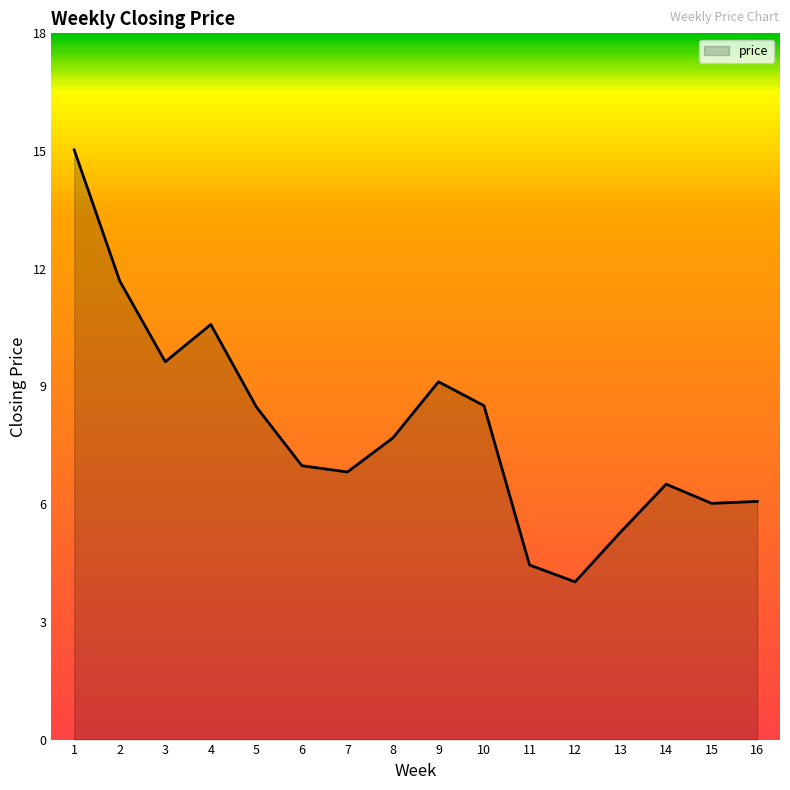

Is it true that the value at 3 is 9.6?

True